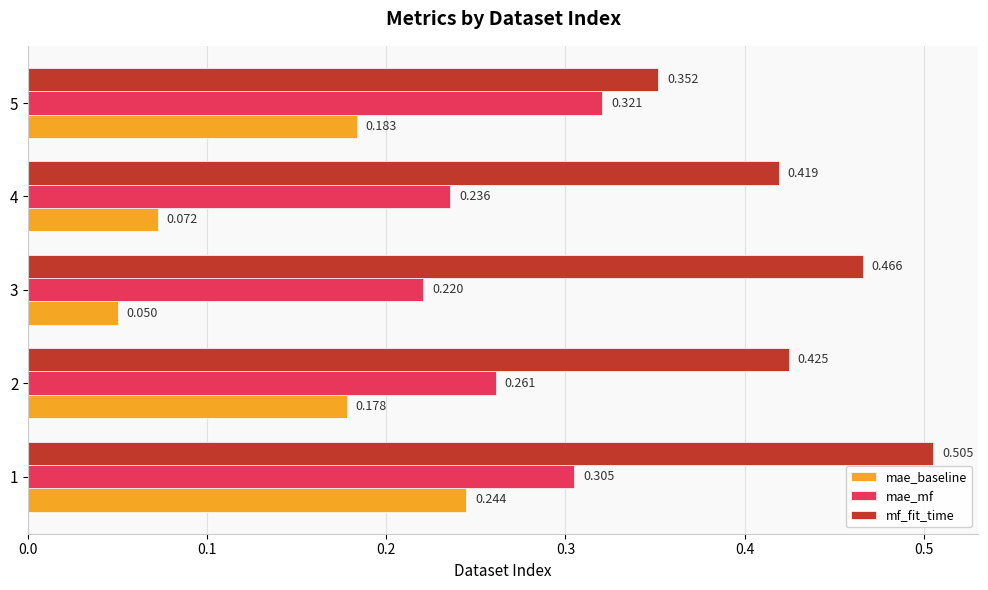

Rank the series by their maximum value, from highest to lowest.

mf_fit_time, mae_mf, mae_baseline